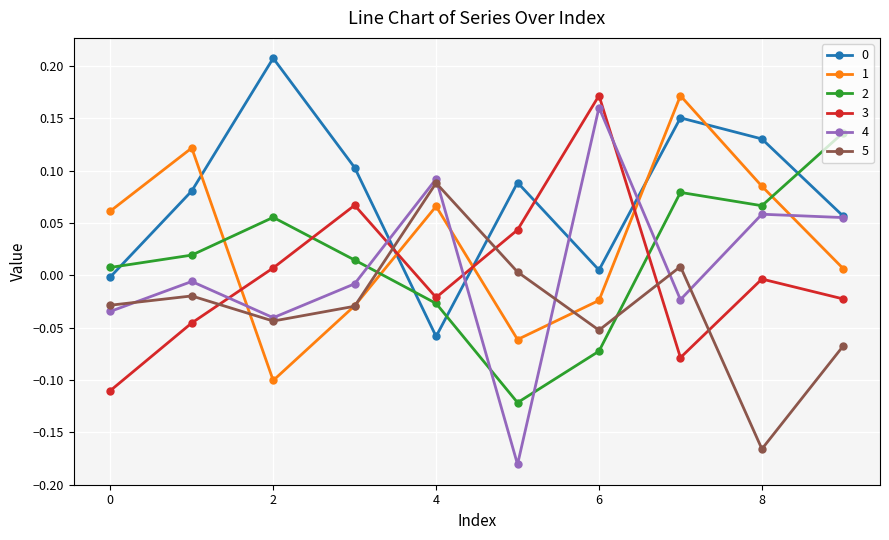

True or false: 3 and 1 intersect in this chart.

True